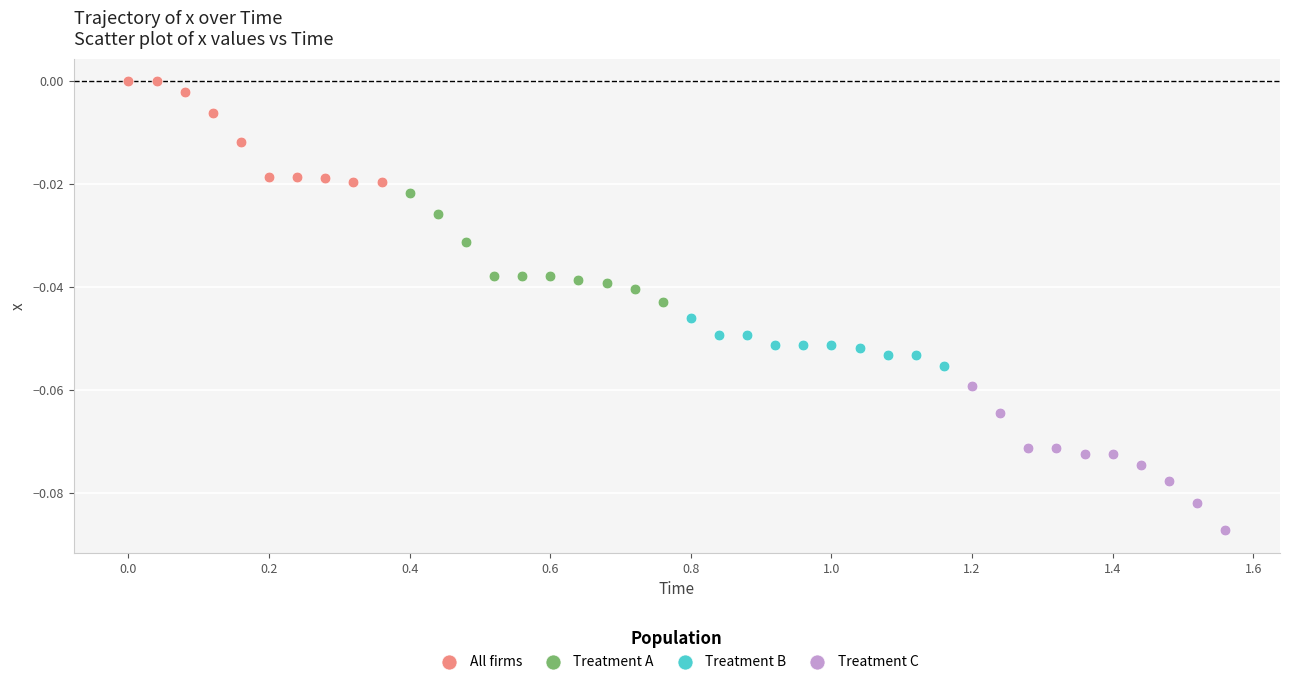

Which series contains the highest Y value?

All firms